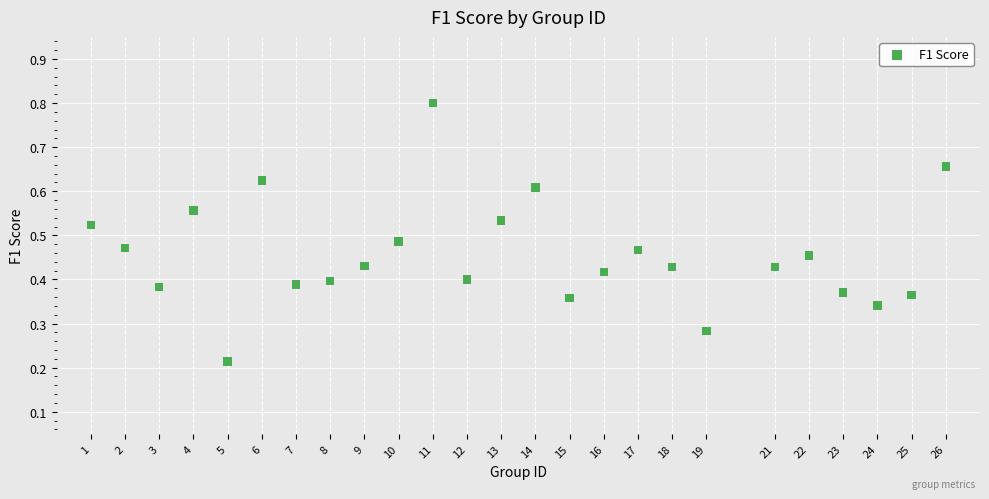

What is the range of X values (max minus min)?

25.0